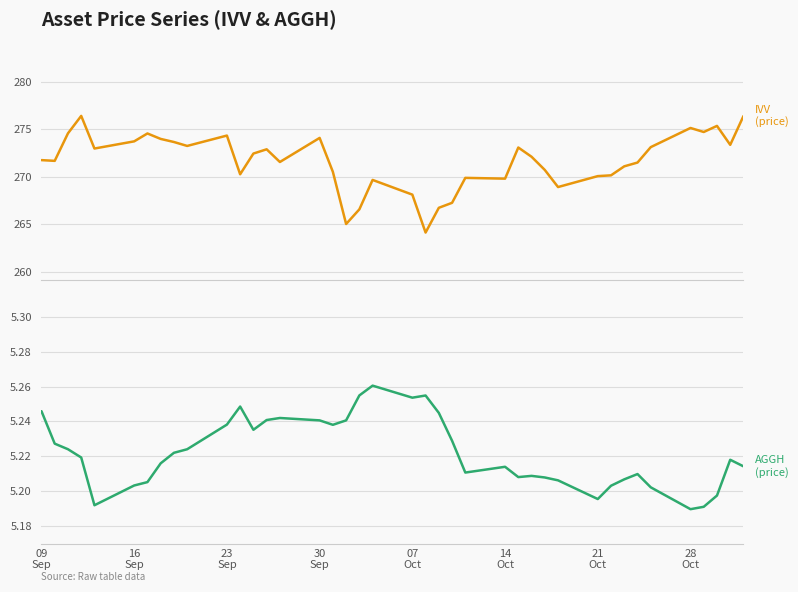

What is the smallest value displayed?

5.2